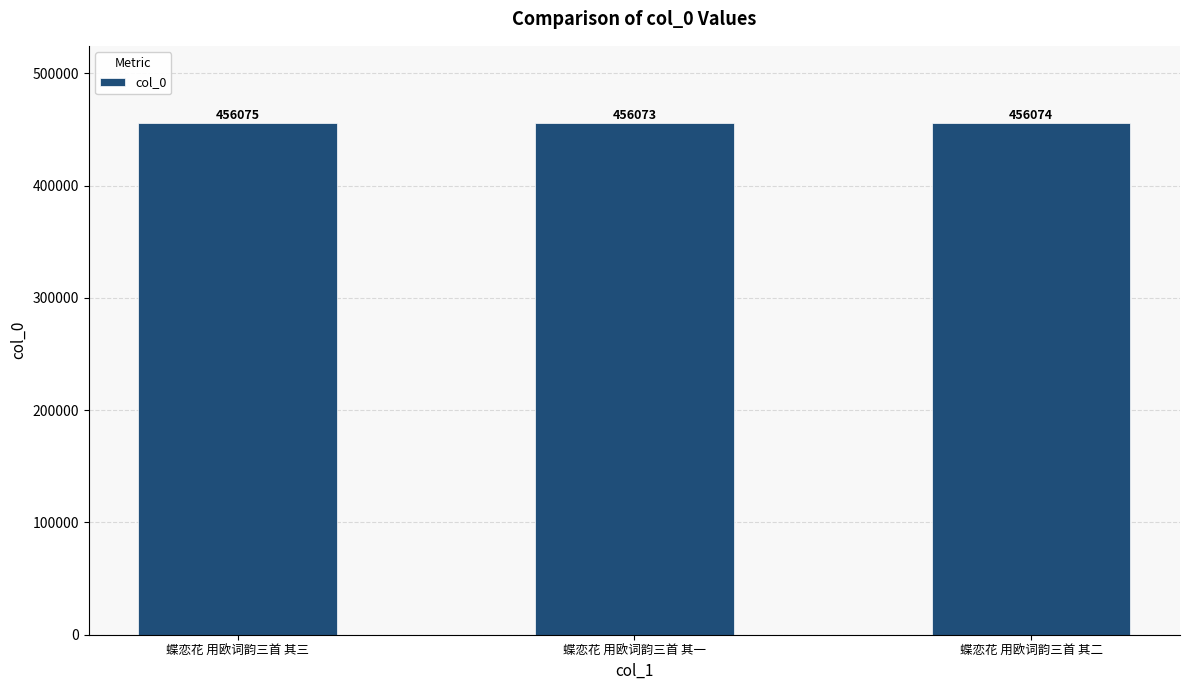

Reading left to right, list all the values displayed in this chart.

蝶恋花 用欧词韵三首 其三=456075	蝶恋花 用欧词韵三首 其一=456073	蝶恋花 用欧词韵三首 其二=456074